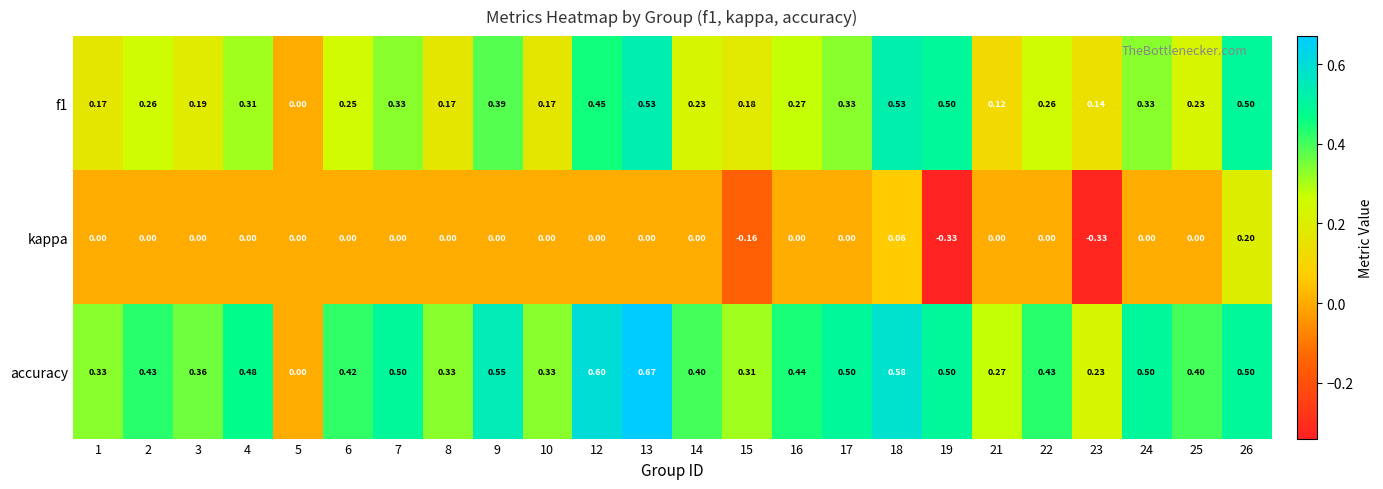

Which label corresponds to the largest value in the chart?

13